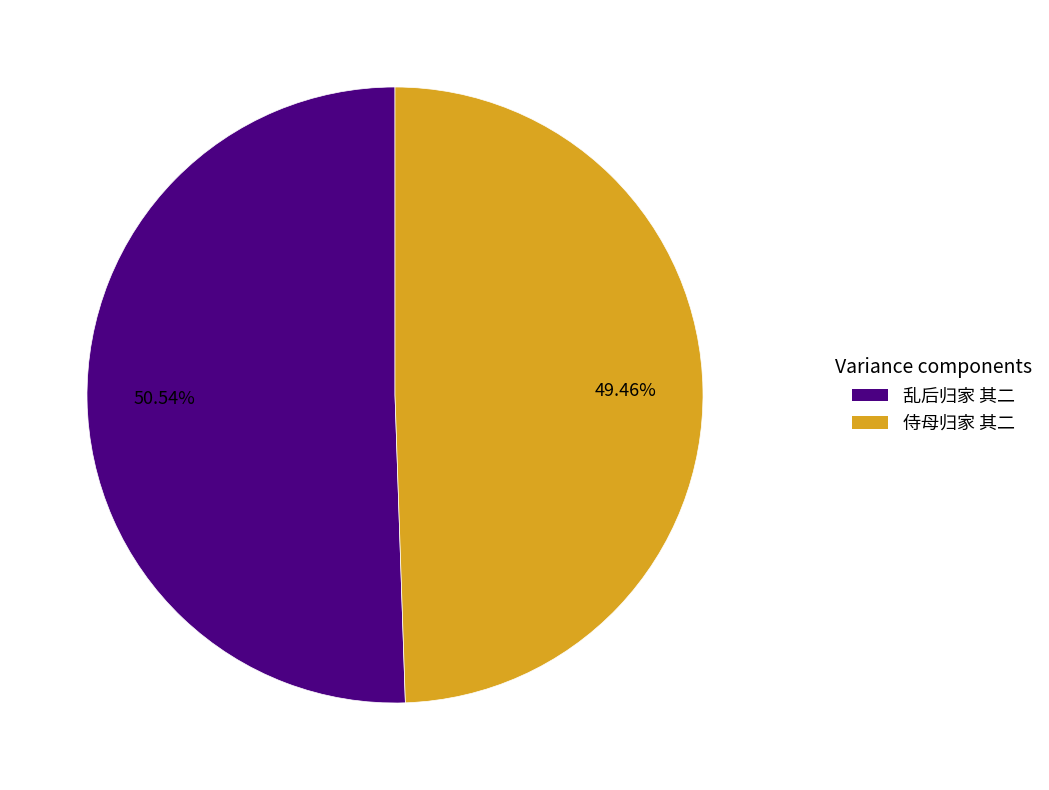

What percentage is the 乱后归家 其二 slice, to the nearest percent?

51%